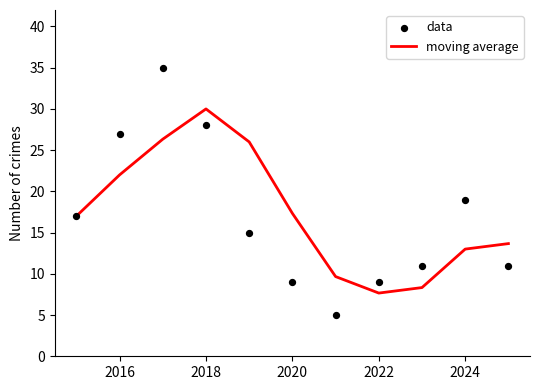

Which series reaches the minimum Y coordinate?

data